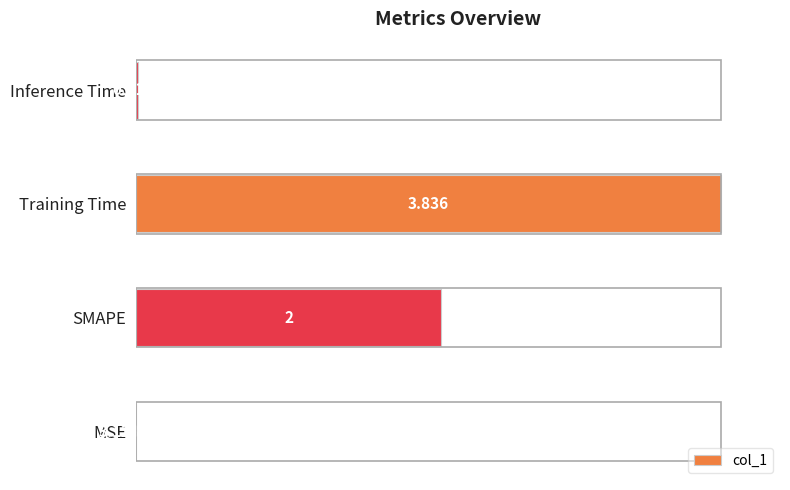

Where is the data nearest to the value 50?

SMAPE